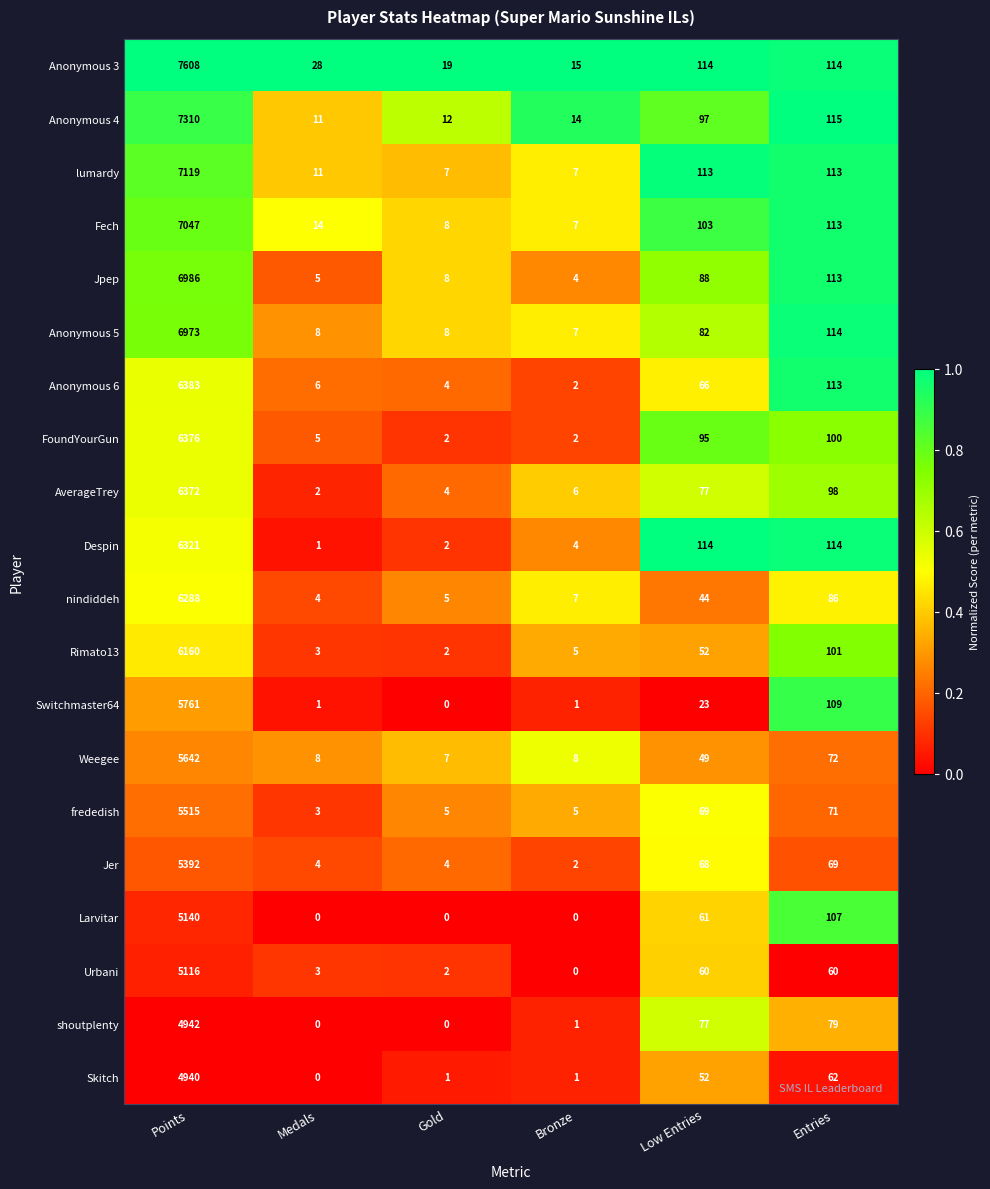

How many data points does each series have?

6